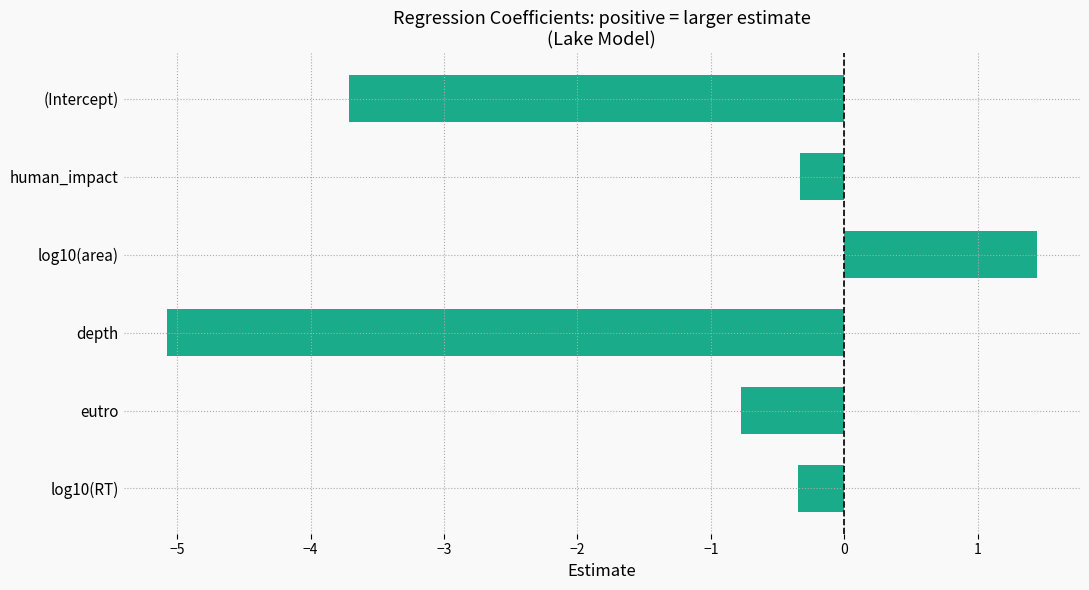

Which has a higher value, depth or log10(area)?

log10(area)